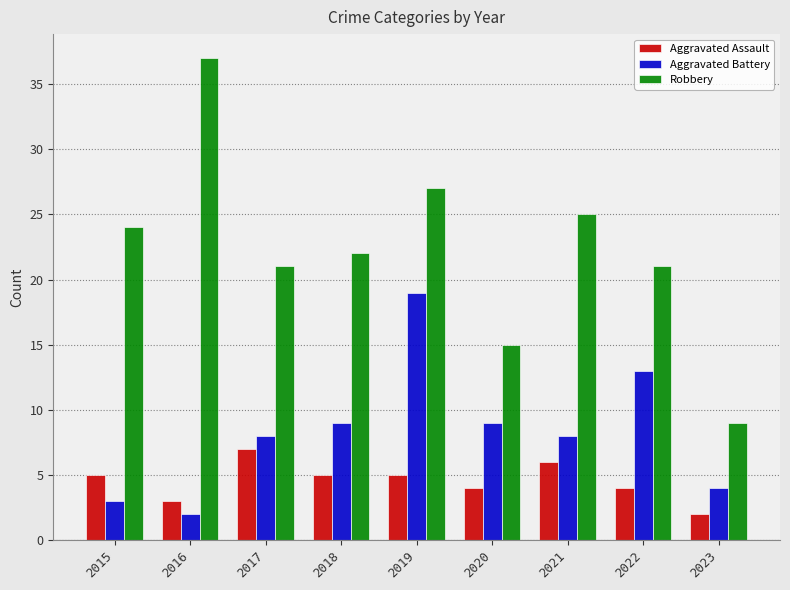

At which category is the sum across all series the highest?

2019